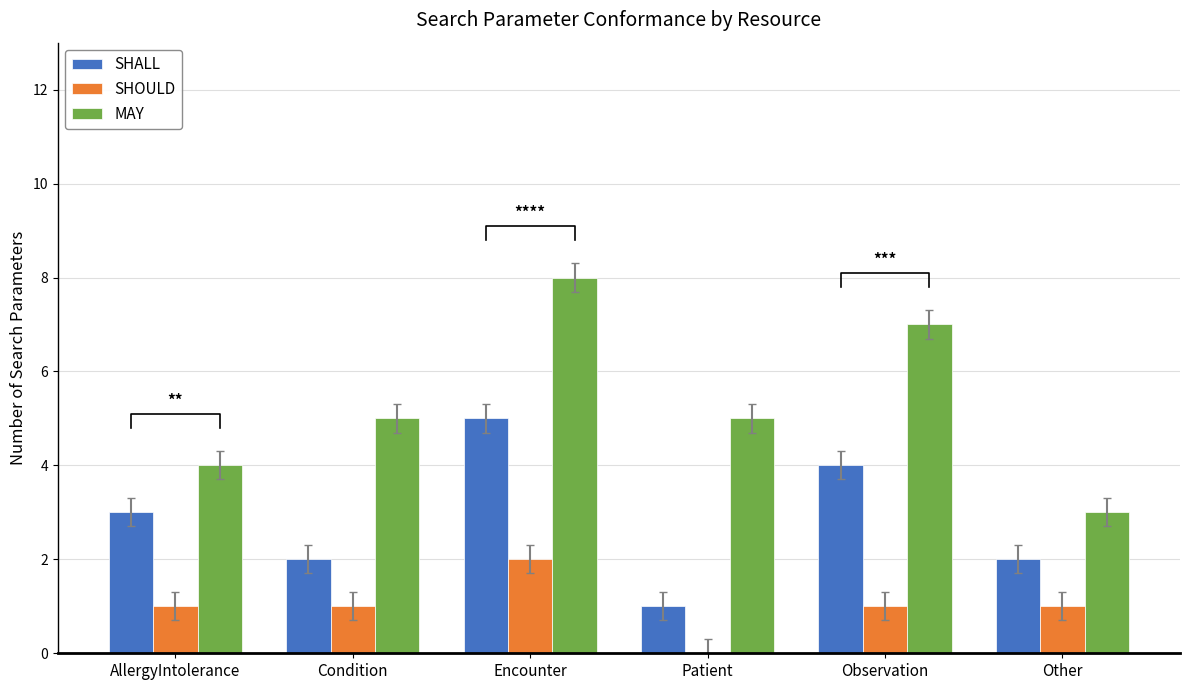

Which series has the largest total across all categories?

MAY